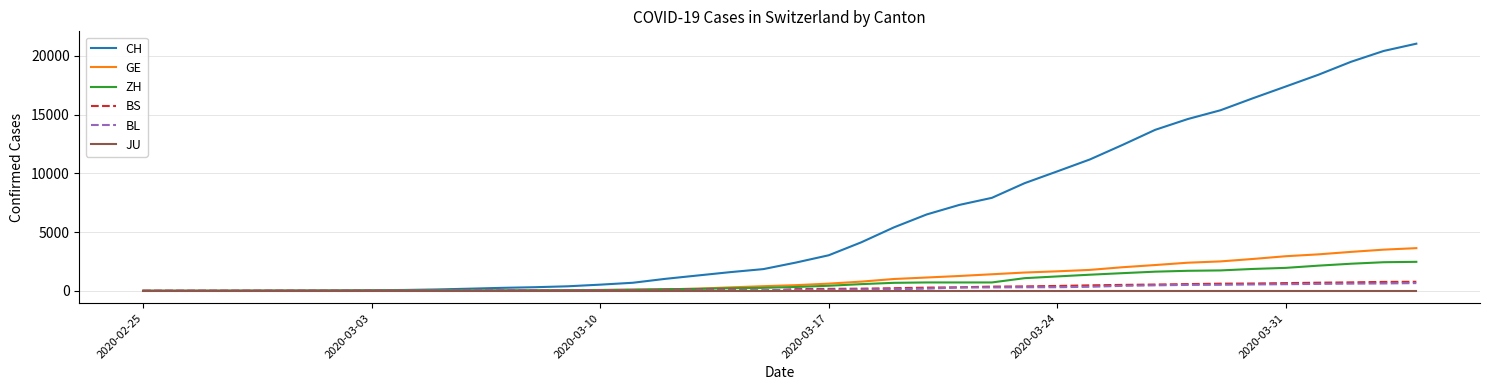

What are all the series names shown in the legend?

CH, GE, ZH, BS, BL, JU